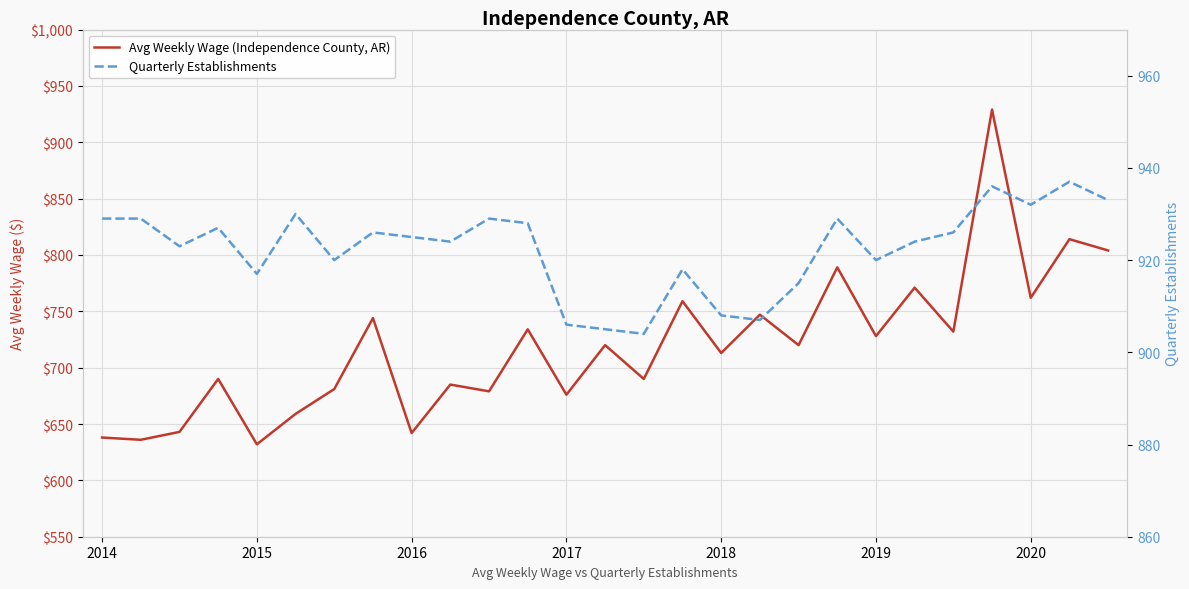

True or false: Quarterly Establishments and Avg Weekly Wage (Independence County, AR) cross at least once.

False